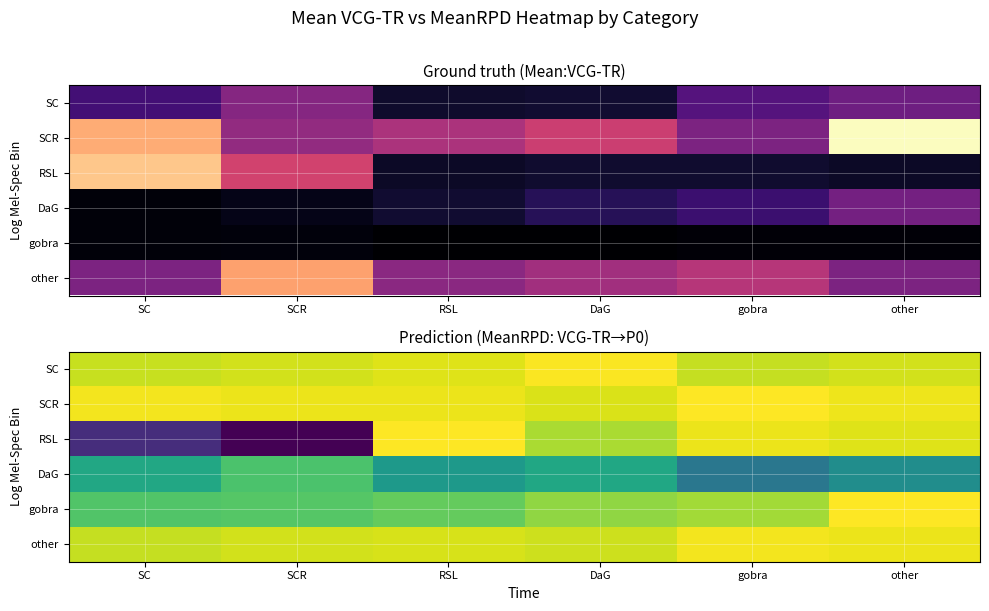

How many categories are shown in the chart?

6